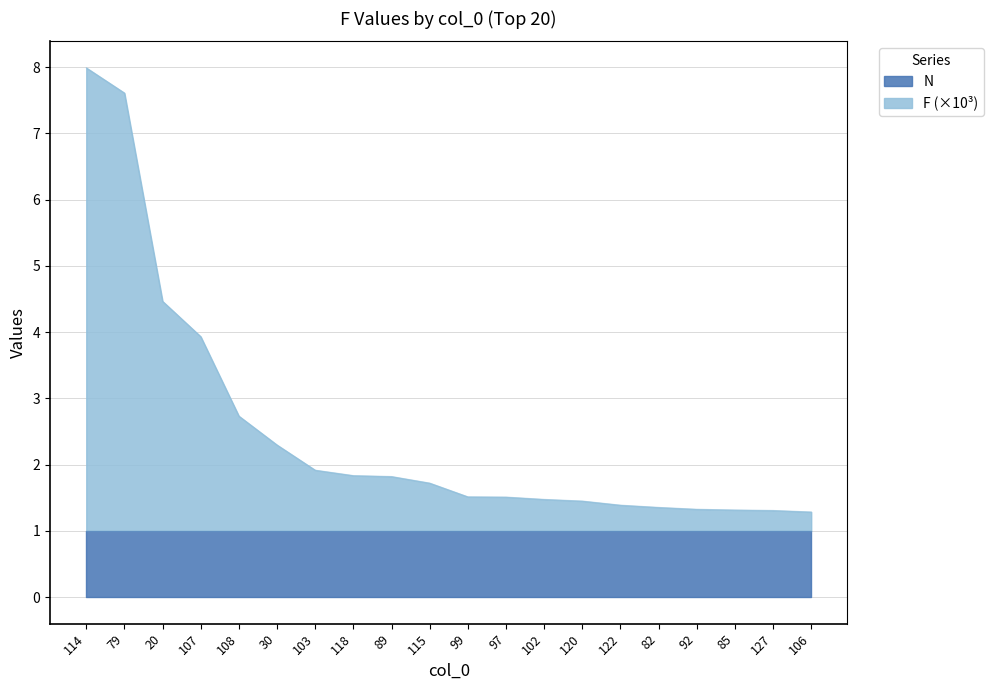

Reading left to right, transcribe all the data shown in this chart.

114=8.0	79=7.6	20=4.5	107=3.9	108=2.7	30=2.3	103=1.9	118=1.8	89=1.8	115=1.7	99=1.5	97=1.5	102=1.5	120=1.5	122=1.4	82=1.4	92=1.3	85=1.3	127=1.3	106=1.3